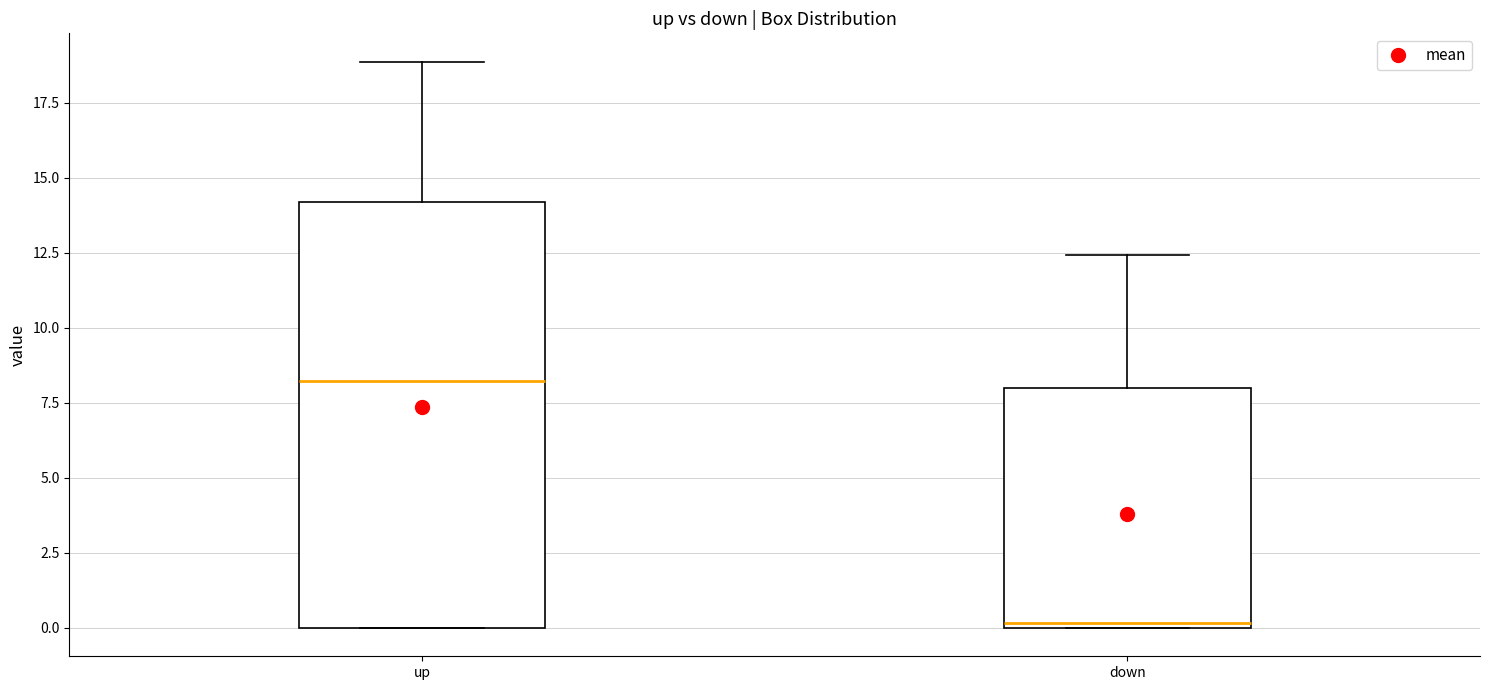

Which box is the tallest, from its lower edge to its upper edge?

up